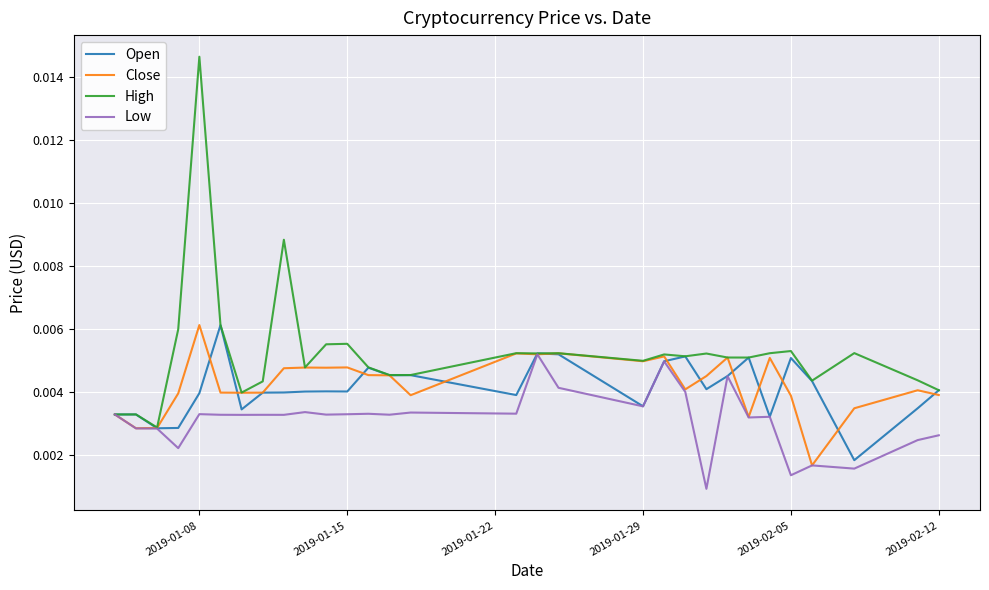

Which series has the largest total across all categories?

High